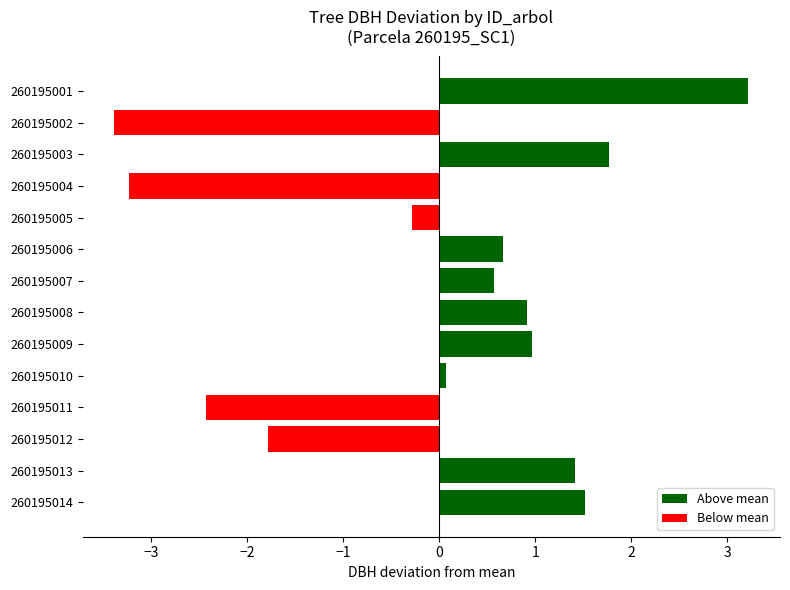

What is the approximate value at 260195013?

1.4